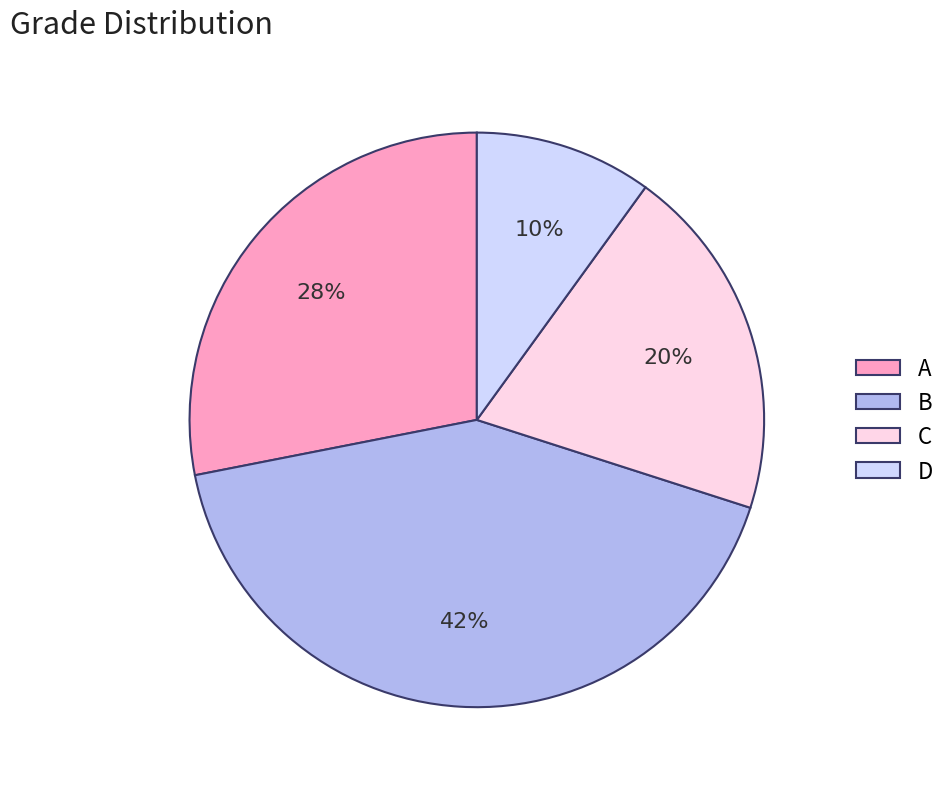

What percentage is the C slice, to the nearest percent?

20%